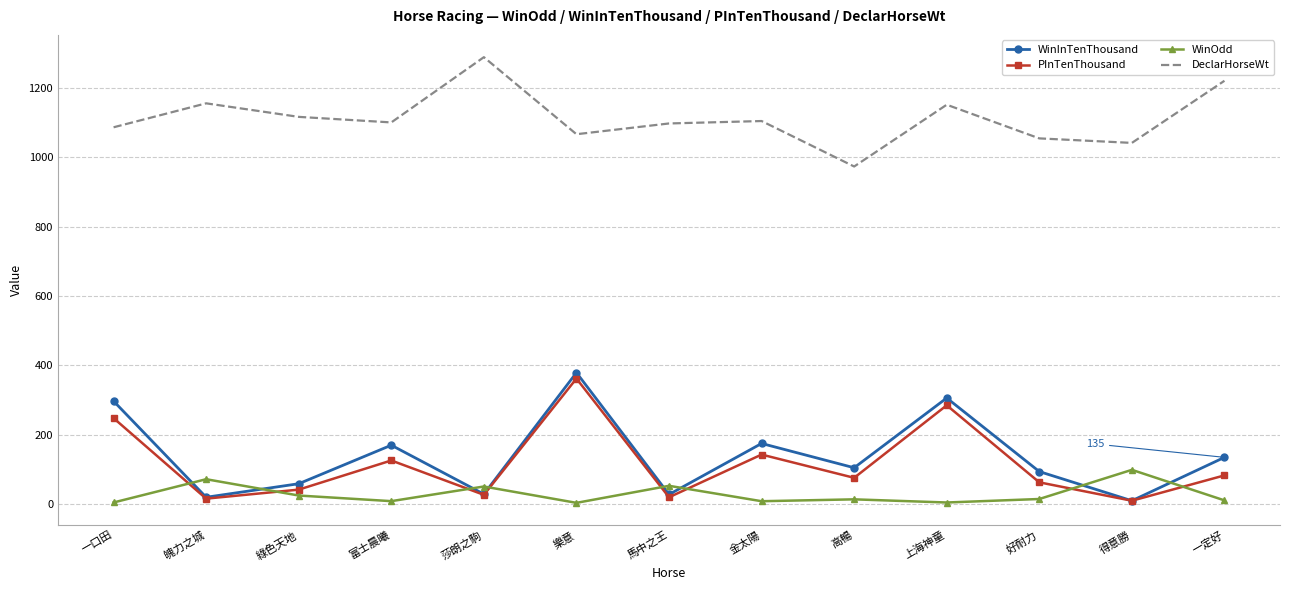

Is it true that WinInTenThousand equals 28.0 at 馬中之王?

True